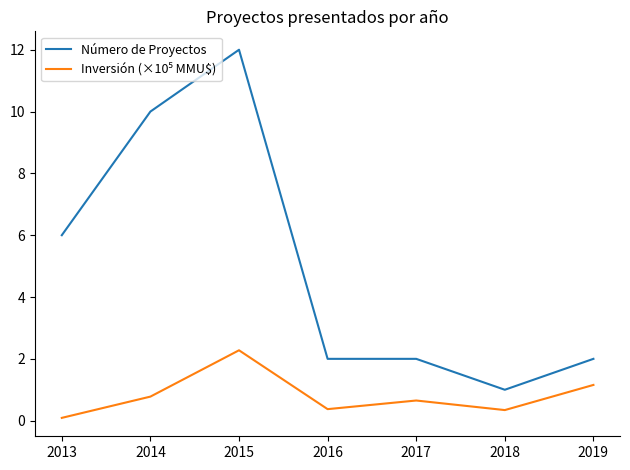

Does the chart have visible grid lines?

No